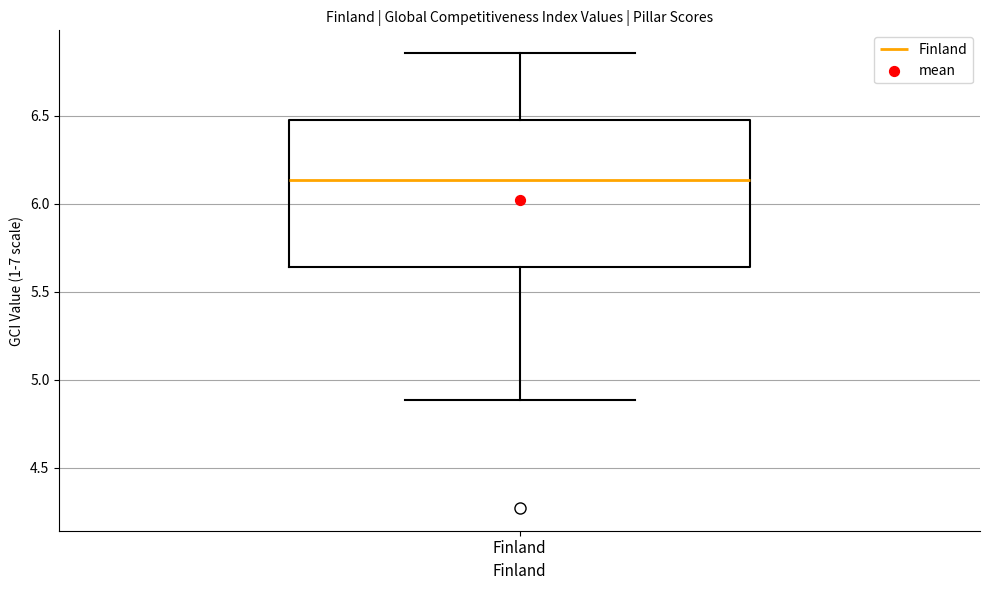

Read this box plot against the y-axis: the position of the median line, the range covered by the box, and the ends of both whiskers. The values are not printed on the chart, so give them approximately, as read against the axis.

median 6.15, box 5.65 to 6.50, whiskers 4.90 to 6.85